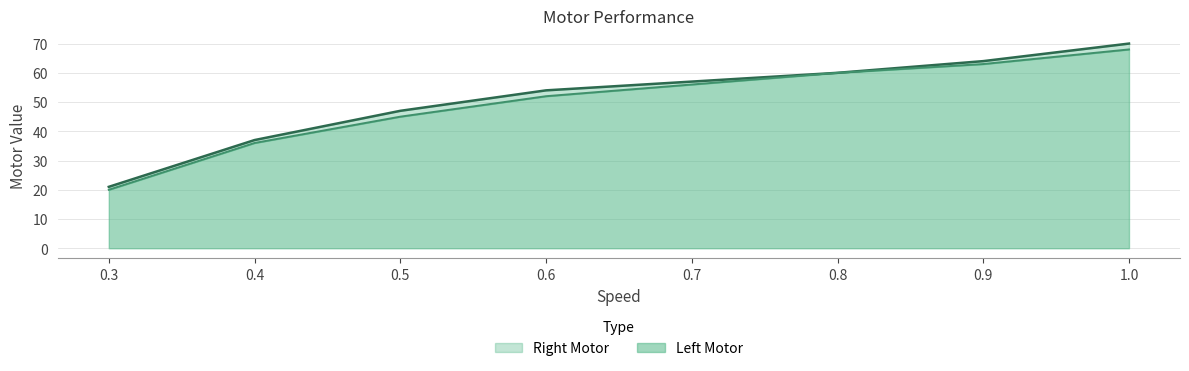

Rank the categories by Right Motor value from highest to lowest.

1.0, 0.9, 0.8, 0.7, 0.6, 0.5, 0.4, 0.3